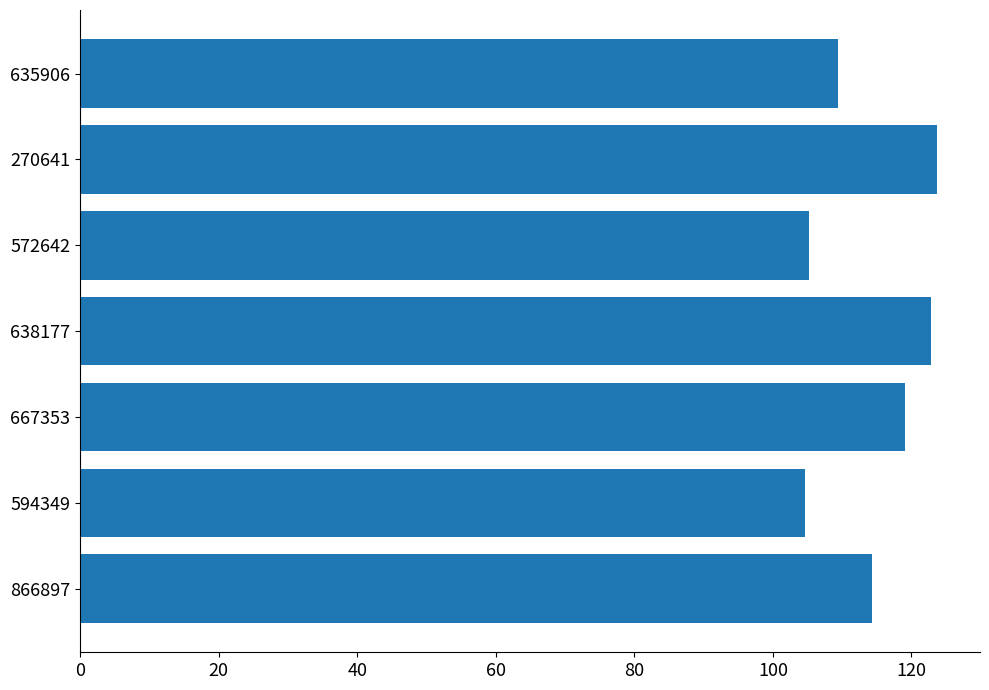

What is the minimum value shown in the chart?

104.6